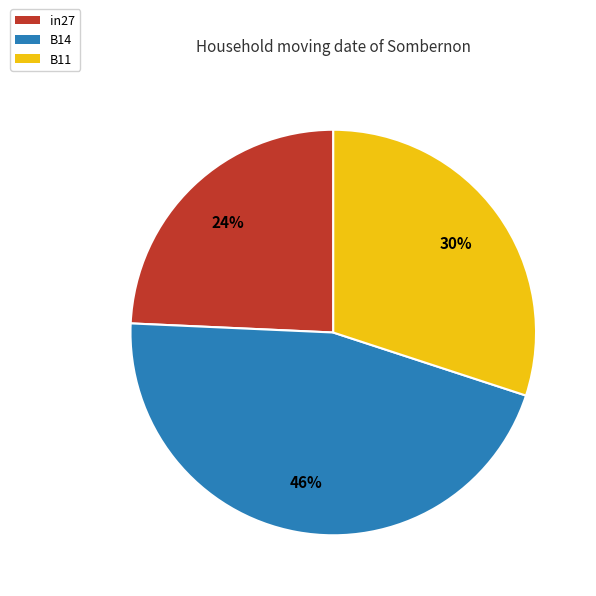

To the nearest percent, what portion does B11 represent?

30%